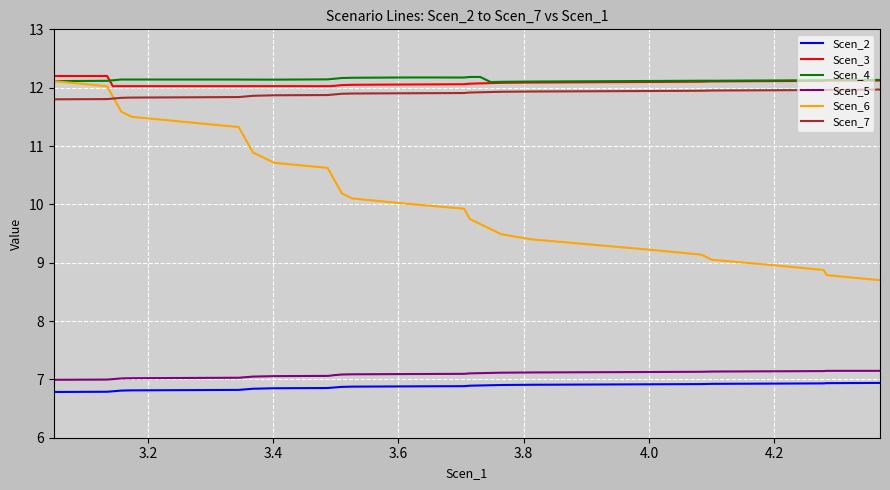

Which series has the largest range (max minus min)?

Scen_6